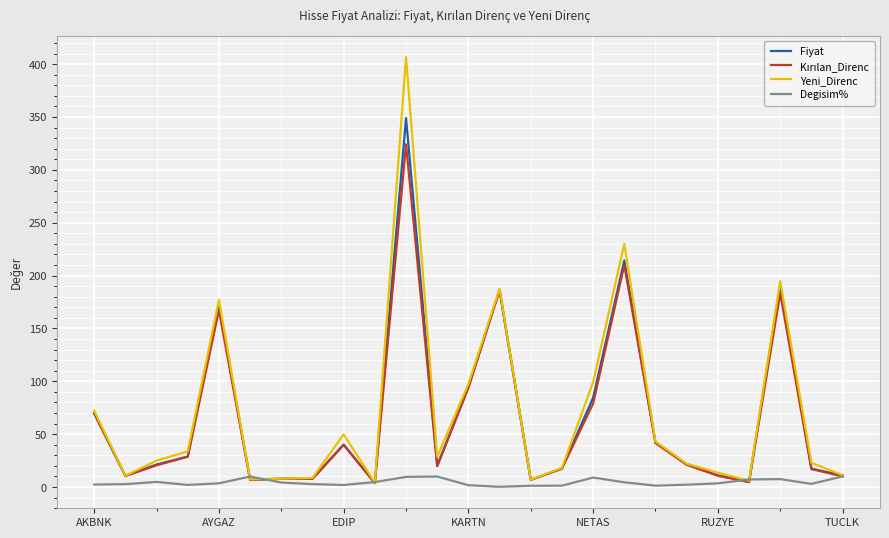

Is this an area chart (filled region under the line)?

No